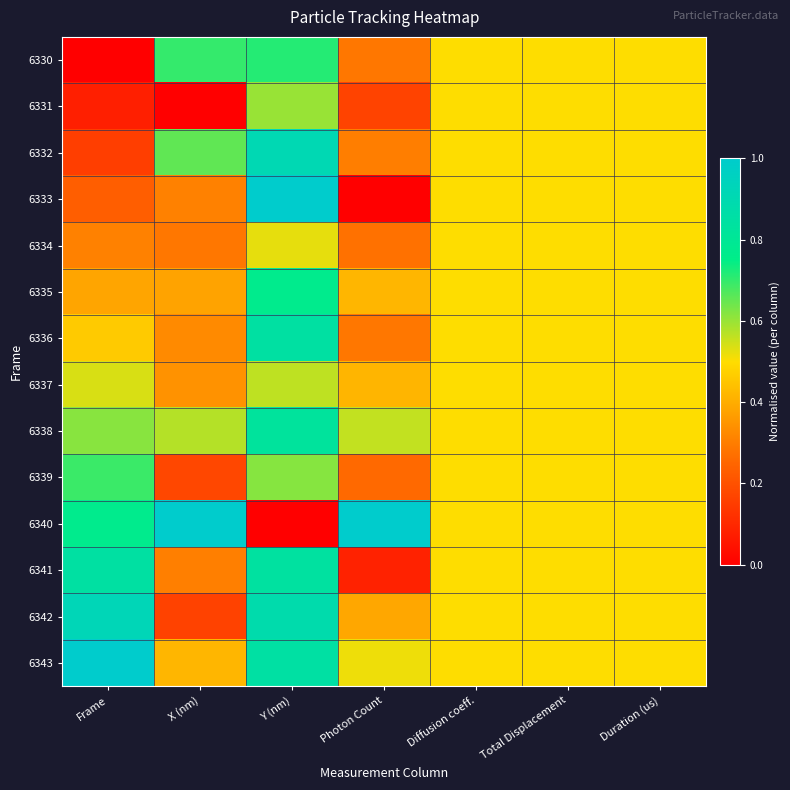

Rank the series at Y (nm) from lowest to highest value.

6340, 6334, 6337, 6331, 6339, 6330, 6335, 6338, 6341, 6336, 6343, 6342, 6332, 6333